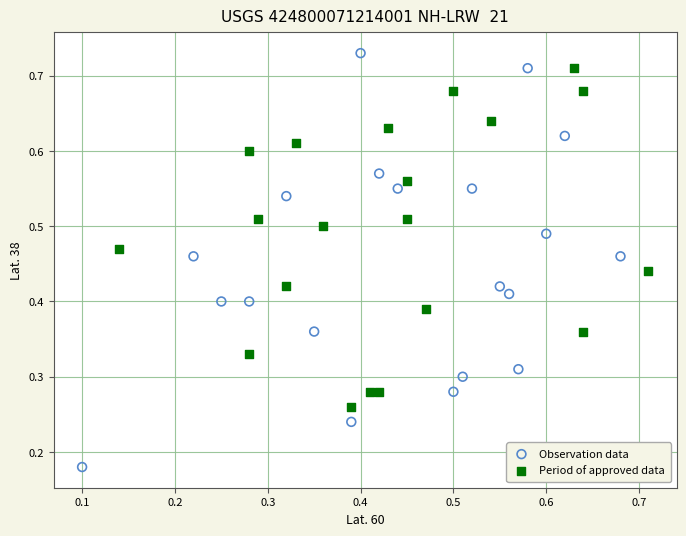

Which series has the widest spread of Y values?

Observation data